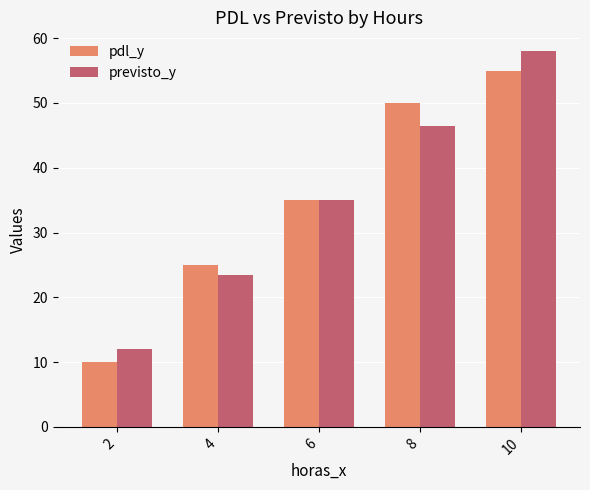

What is the difference between the second highest and second lowest values in the previsto_y series?

23.0